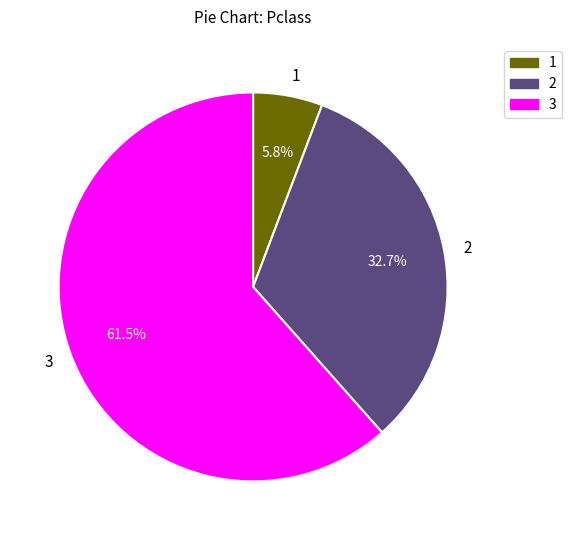

Which has a higher value, 2 or 3?

3